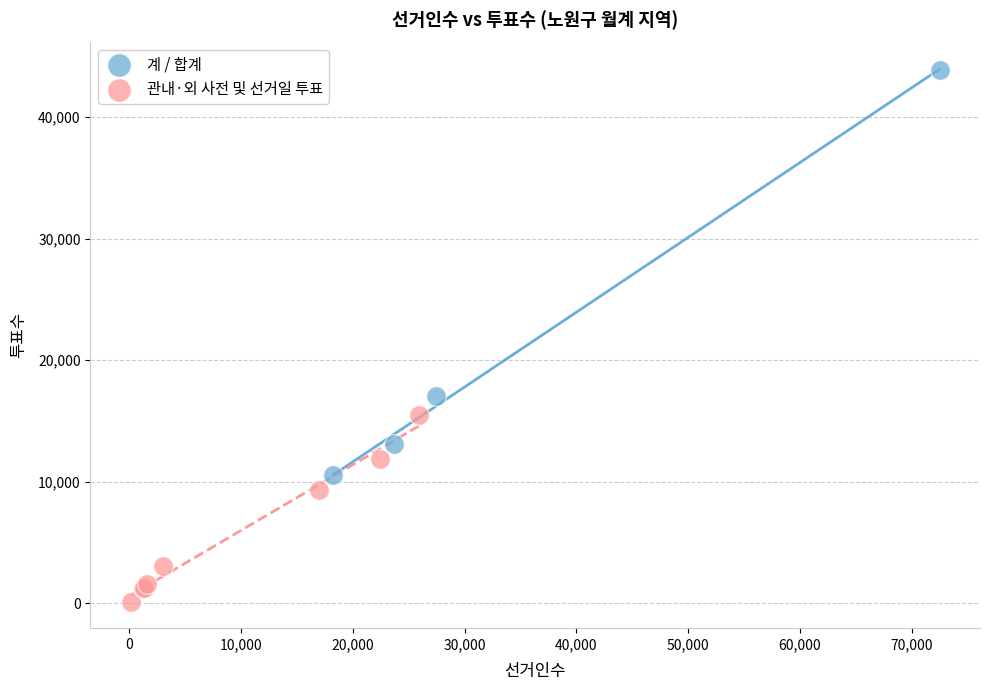

Which series has the largest Y range (max minus min)?

계 / 합계